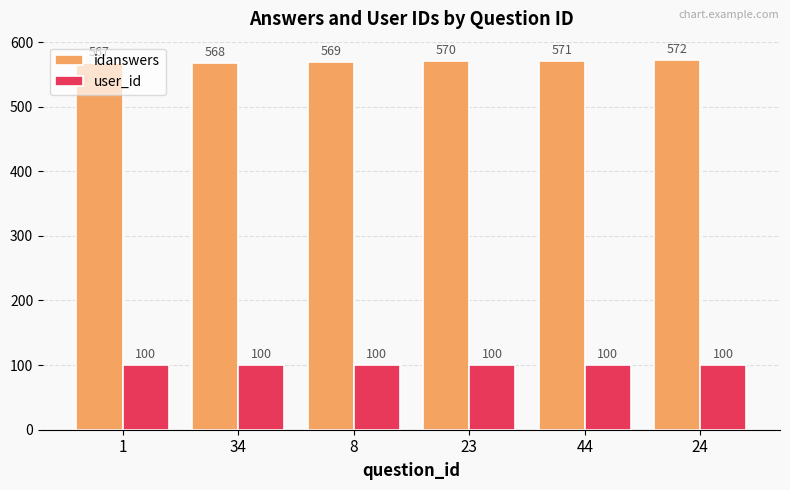

What position from the left is 24?

6